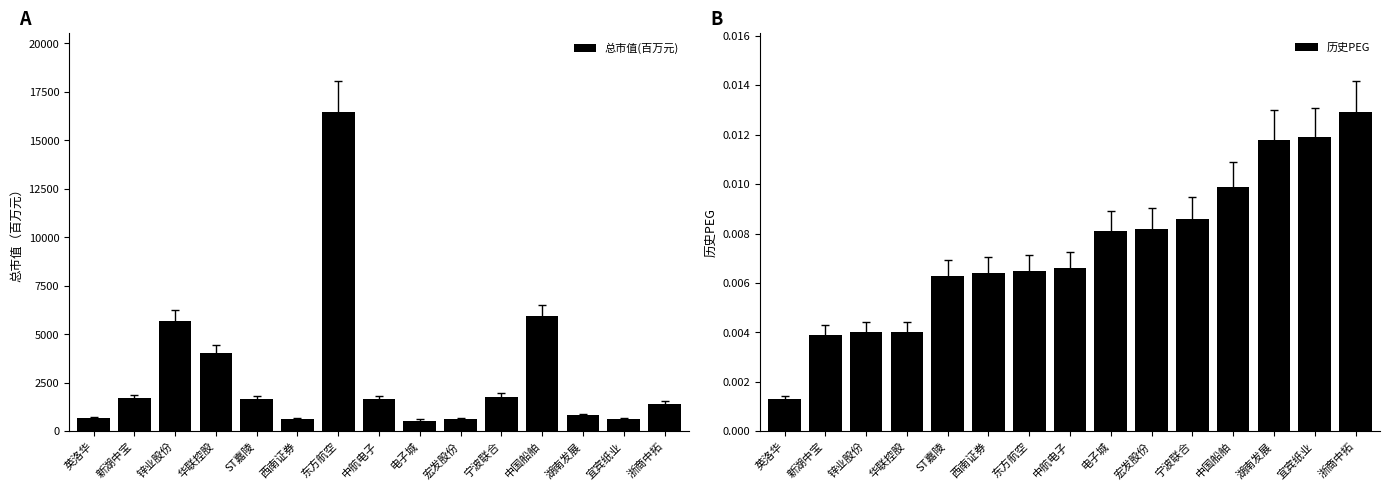

What is the sum of all 总市值(百万元) values?

44218.3